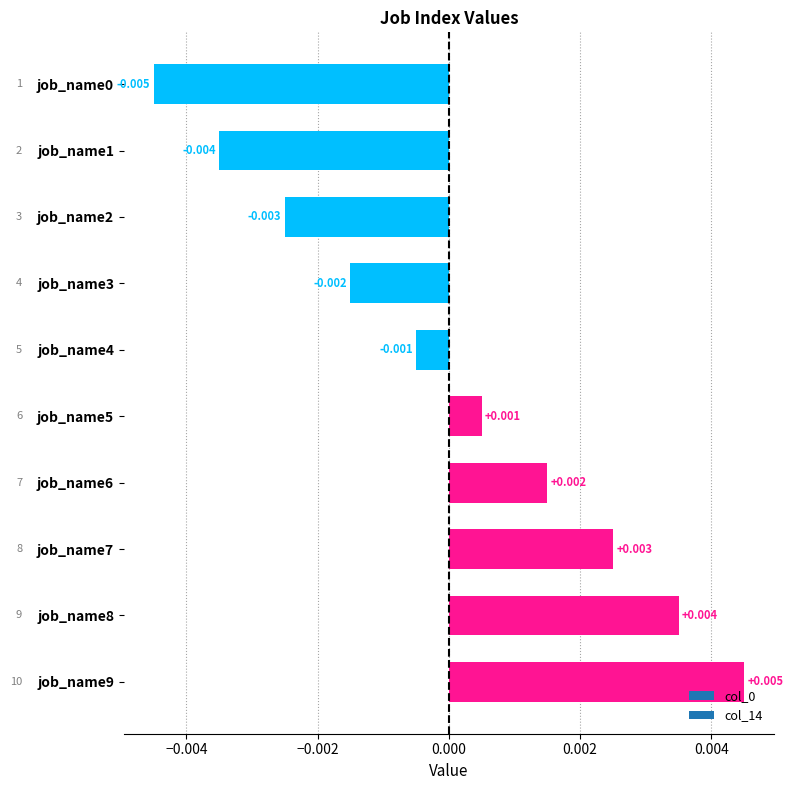

The chart shows a value of 0.0 at job_name9. True or false?

True